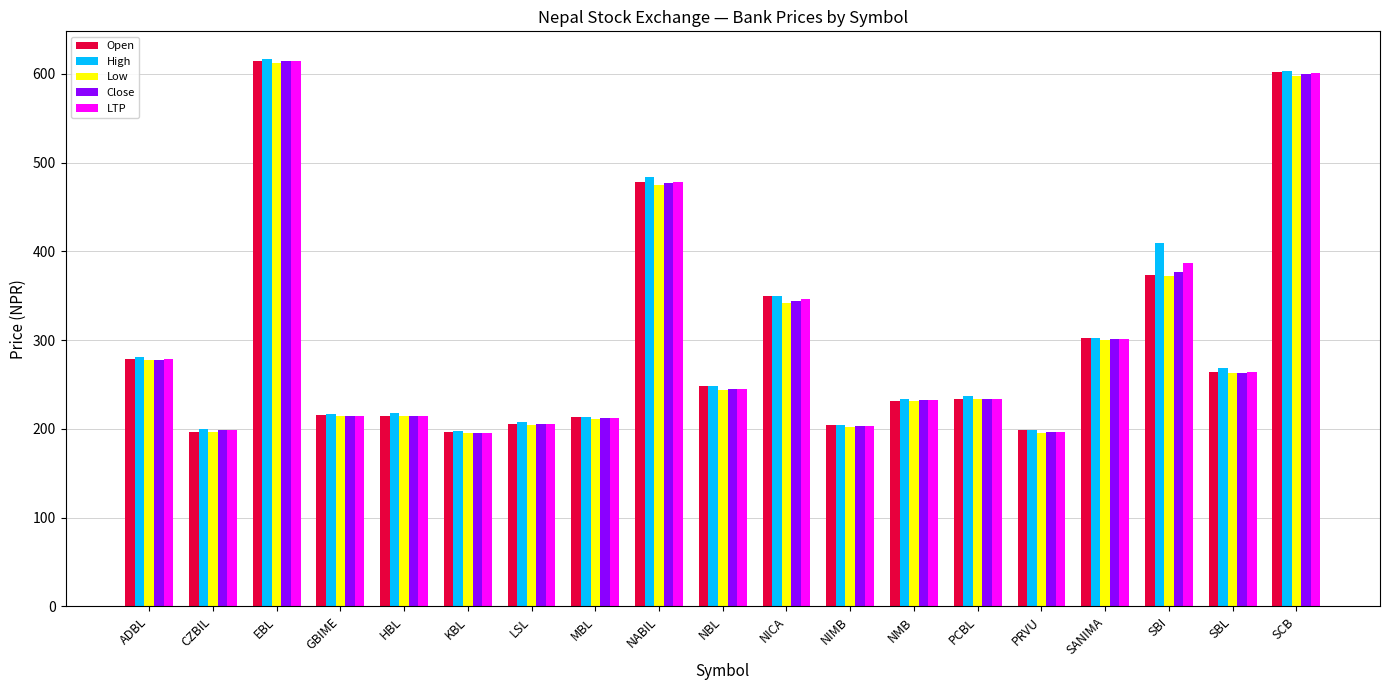

Which series changed the most between CZBIL and NBL?

Open